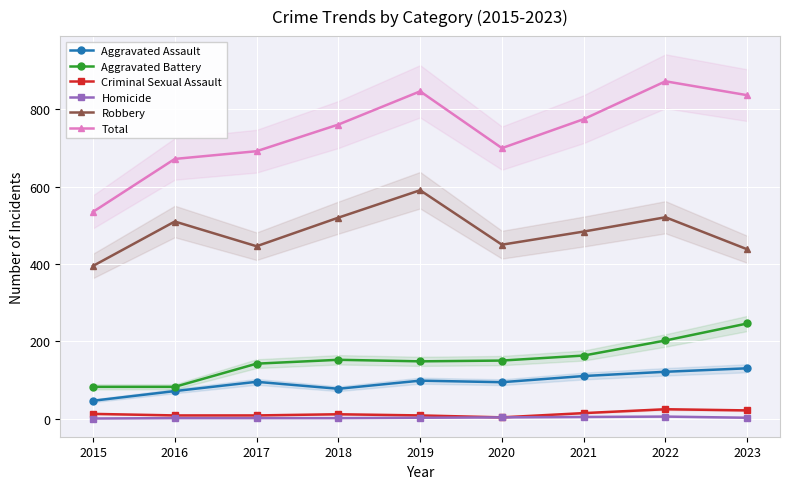

Which series changed the most between 2017 and 2020?

Aggravated Battery